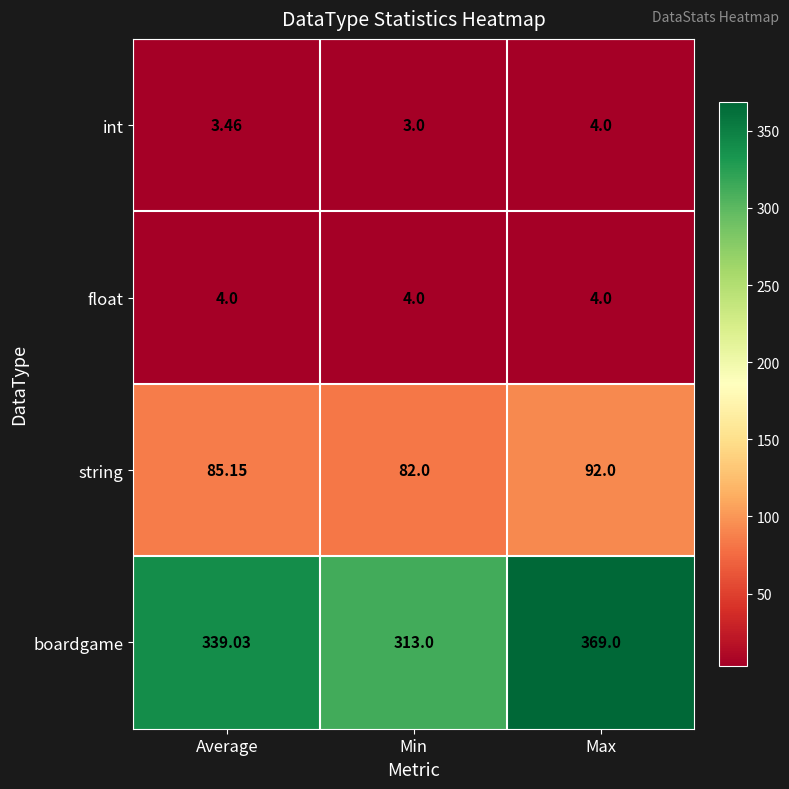

At which label does int reach its minimum?

Min